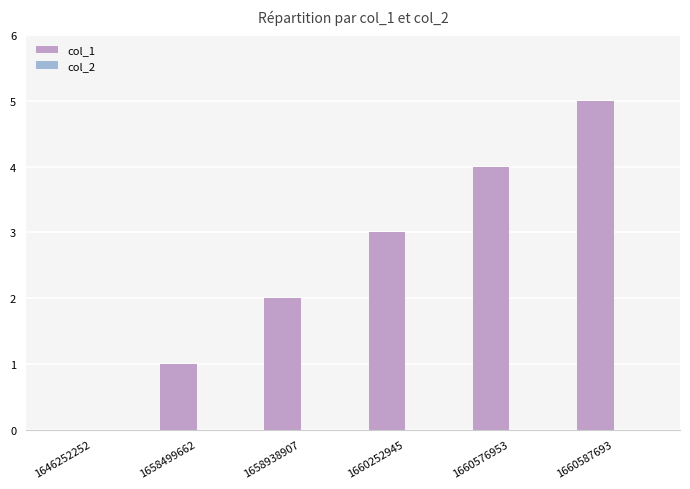

What is the greatest value displayed?

5